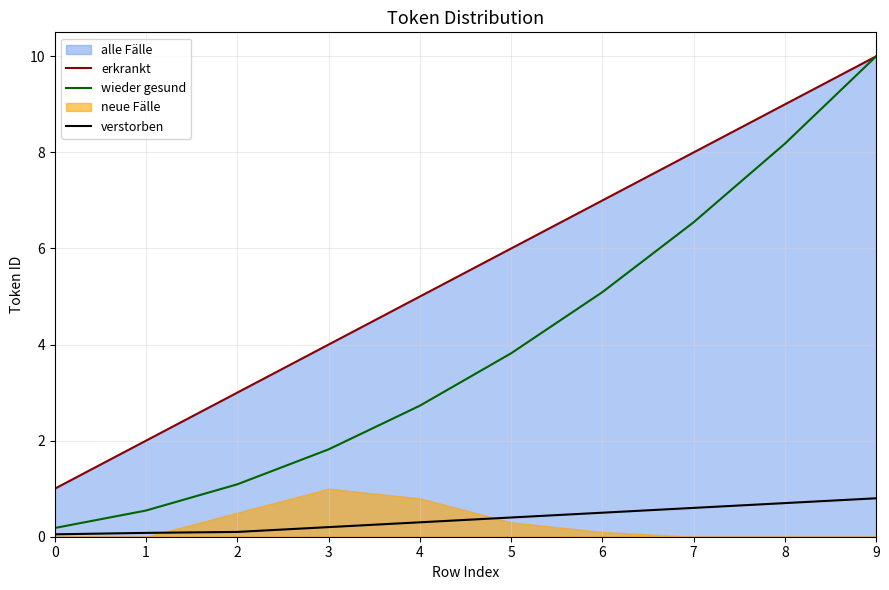

Which has a higher value, 3 or 4?

4